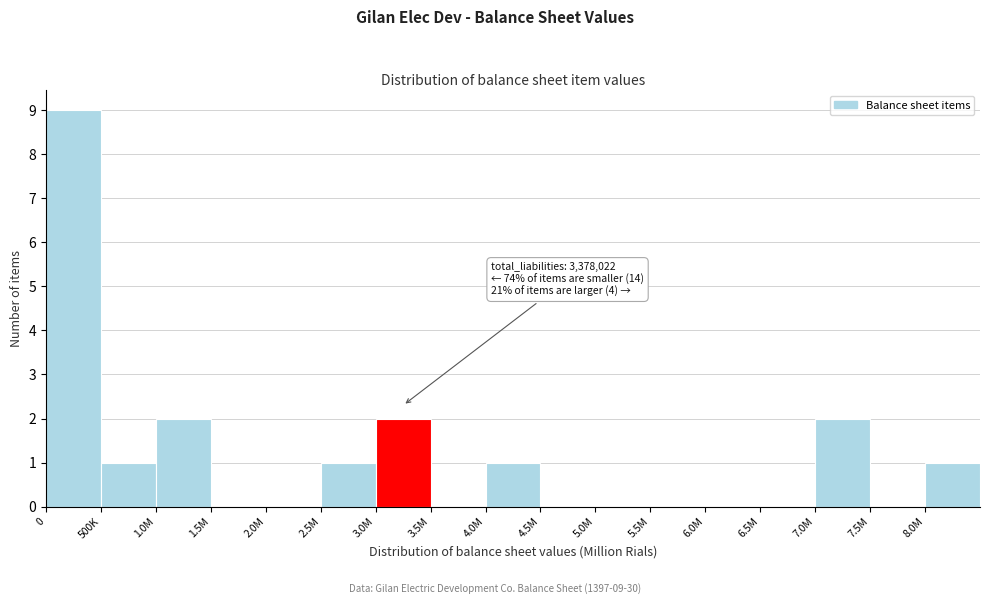

Reading left to right, list all the values displayed in this chart.

0=9	500K=1	1.0M=2	1.5M=0	2.0M=0	2.5M=1	3.0M=2	3.5M=0	4.0M=1	4.5M=0	5.0M=0	5.5M=0	6.0M=0	6.5M=0	7.0M=2	7.5M=0	8.0M=1